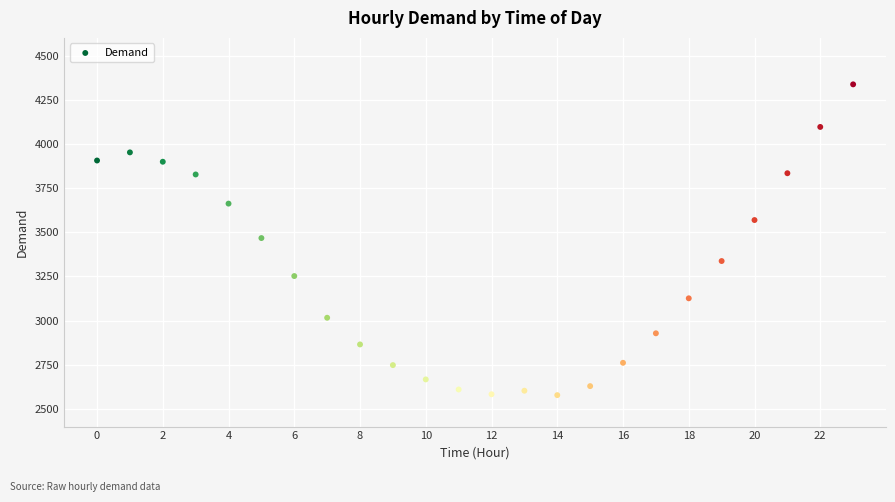

What is the range of Y values (max minus min)?

1759